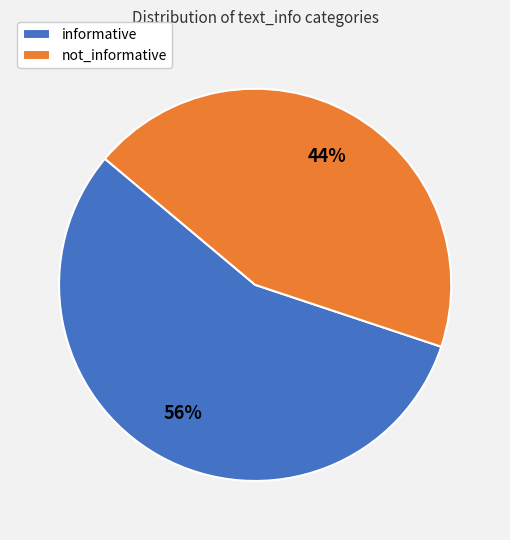

The informative slice represents 56% of the pie. True or false?

True